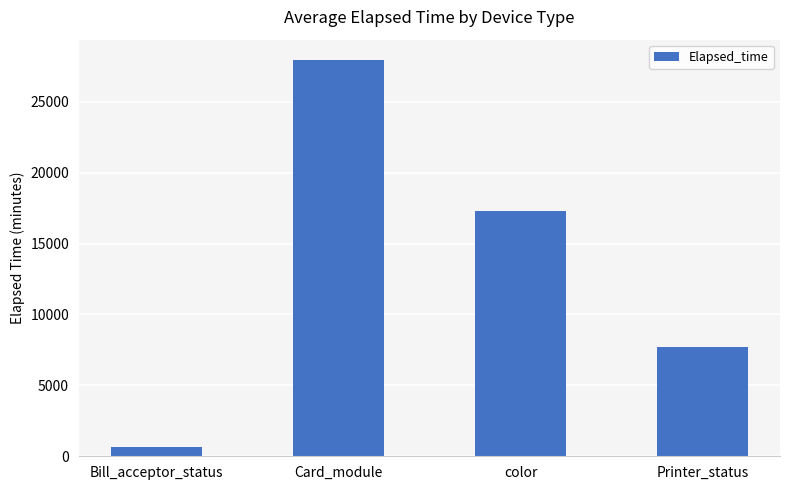

At which category does the chart reach its peak across all series?

Card_module